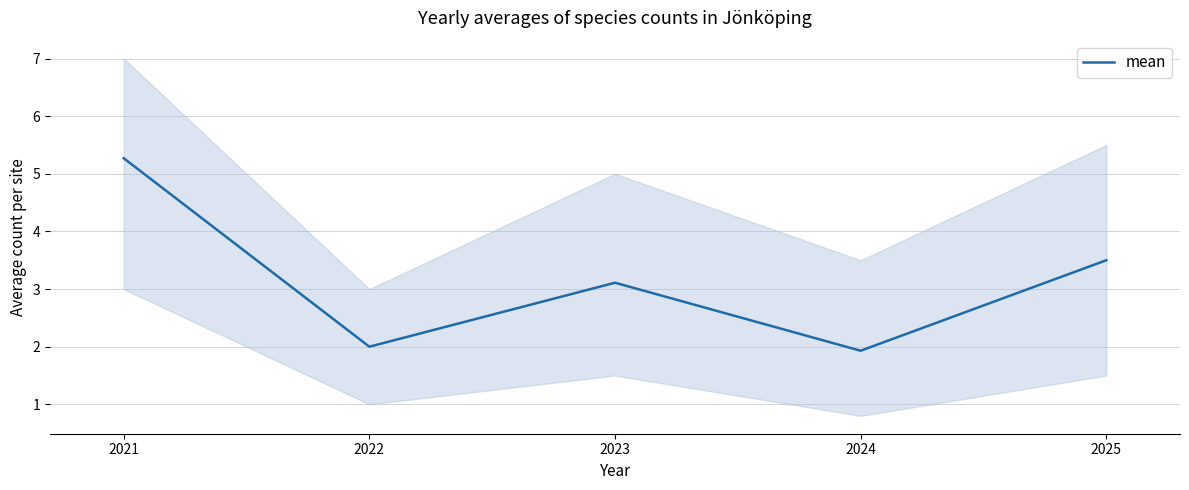

Does the chart display data point markers on the line(s)?

No